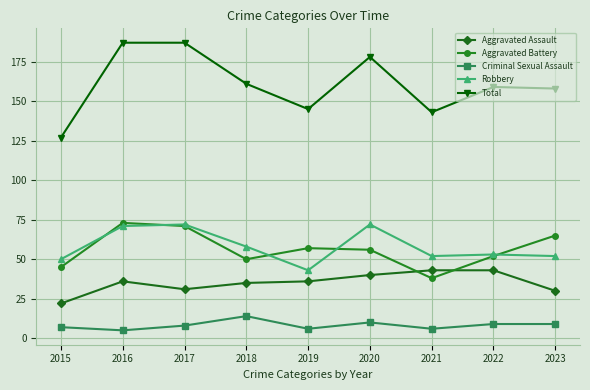

Does the chart have visible grid lines?

Yes